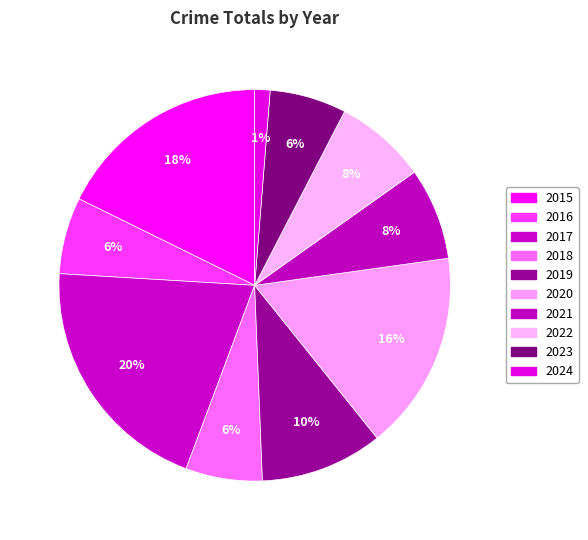

Which slice is the largest?

2017